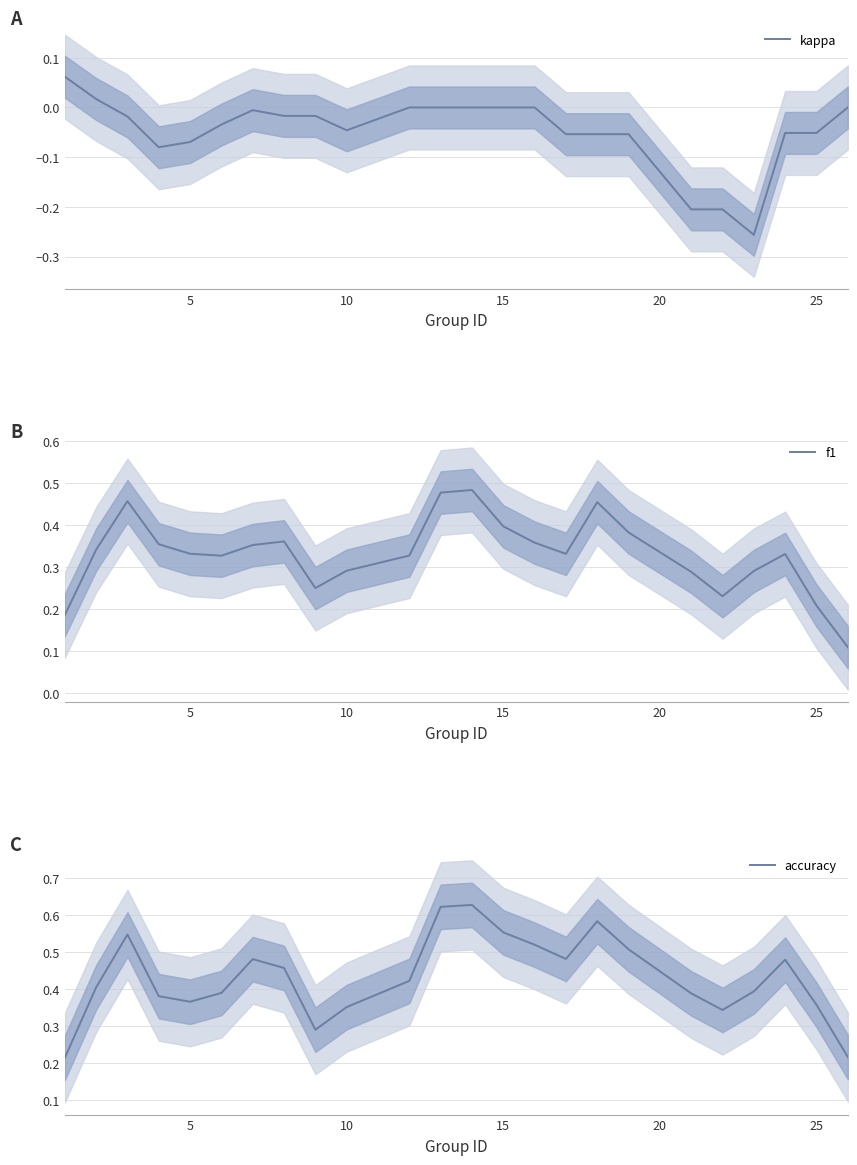

The kappa series shows 0.0 at 15. True or false?

True